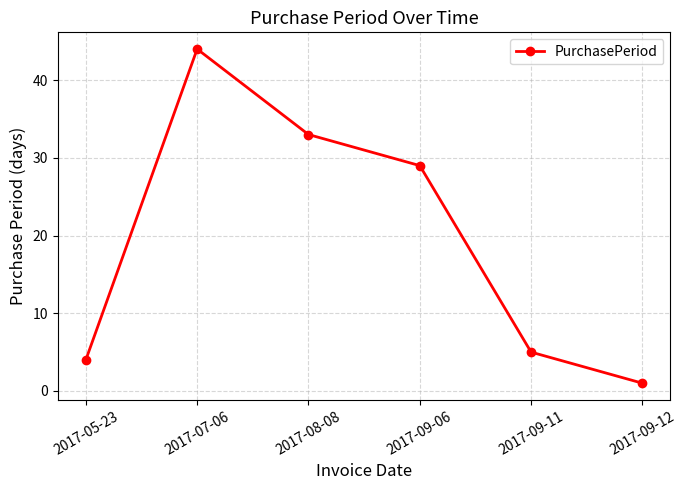

Reading right to left, transcribe all the data shown in this chart.

1	5	29	33	44	4